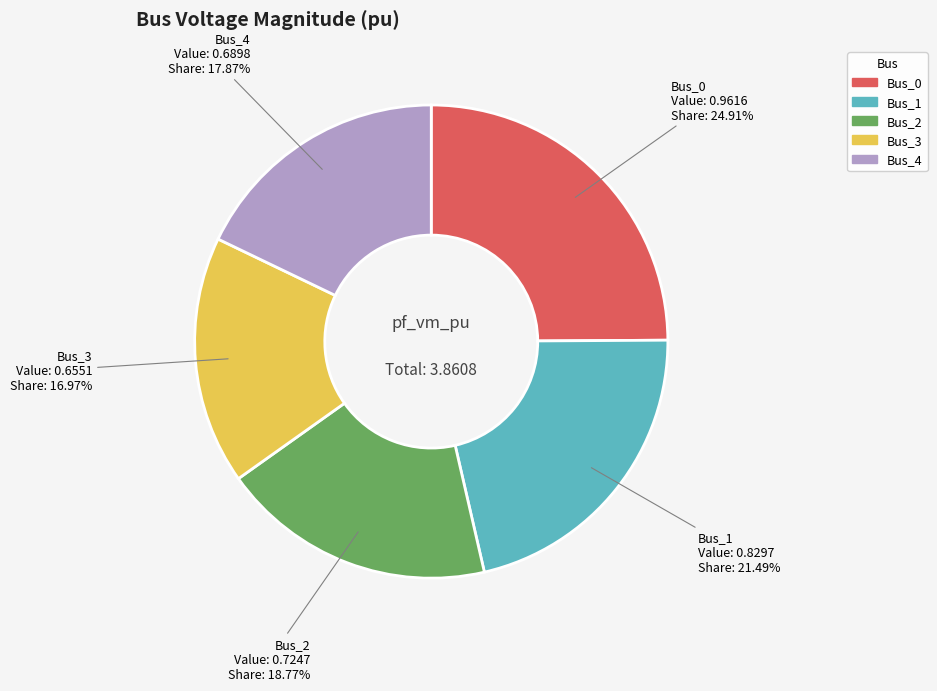

To the nearest percent, what portion does Bus_3 represent?

17%